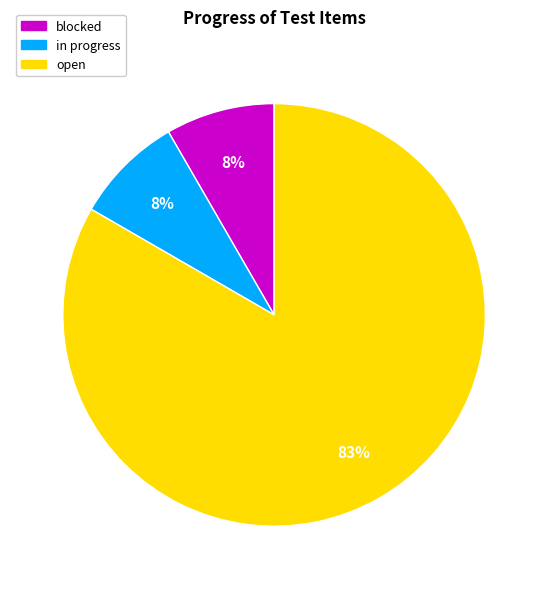

To the nearest percent, what is the average slice percentage?

33%